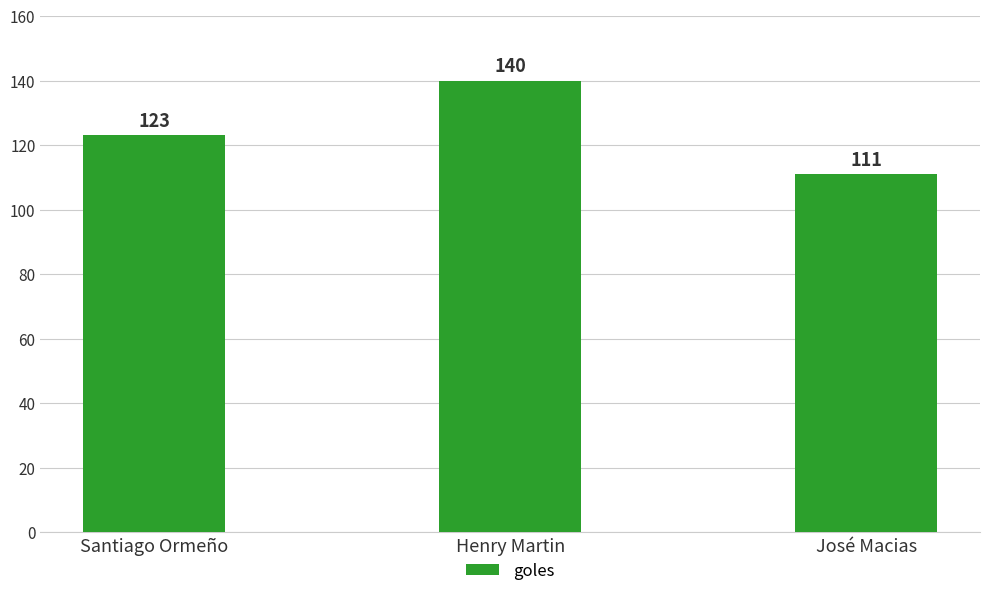

What is the change in value from Henry Martin to José Macias?

-29